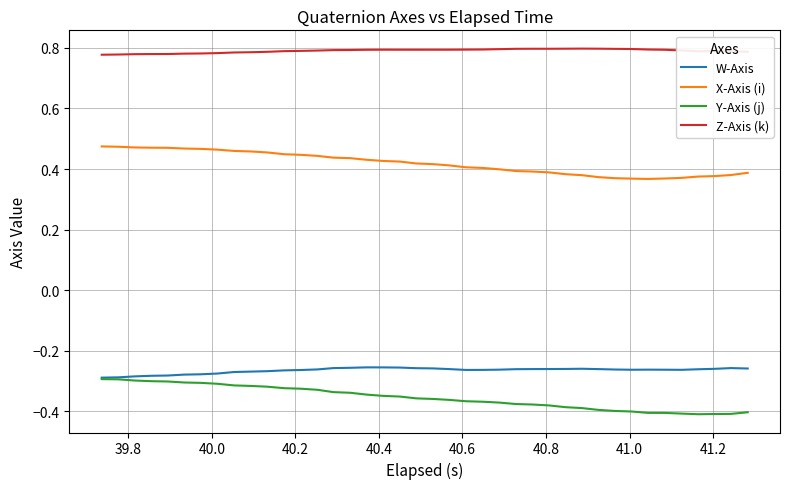

List the series in order of their peak value, lowest first.

Y-Axis (j), W-Axis, X-Axis (i), Z-Axis (k)